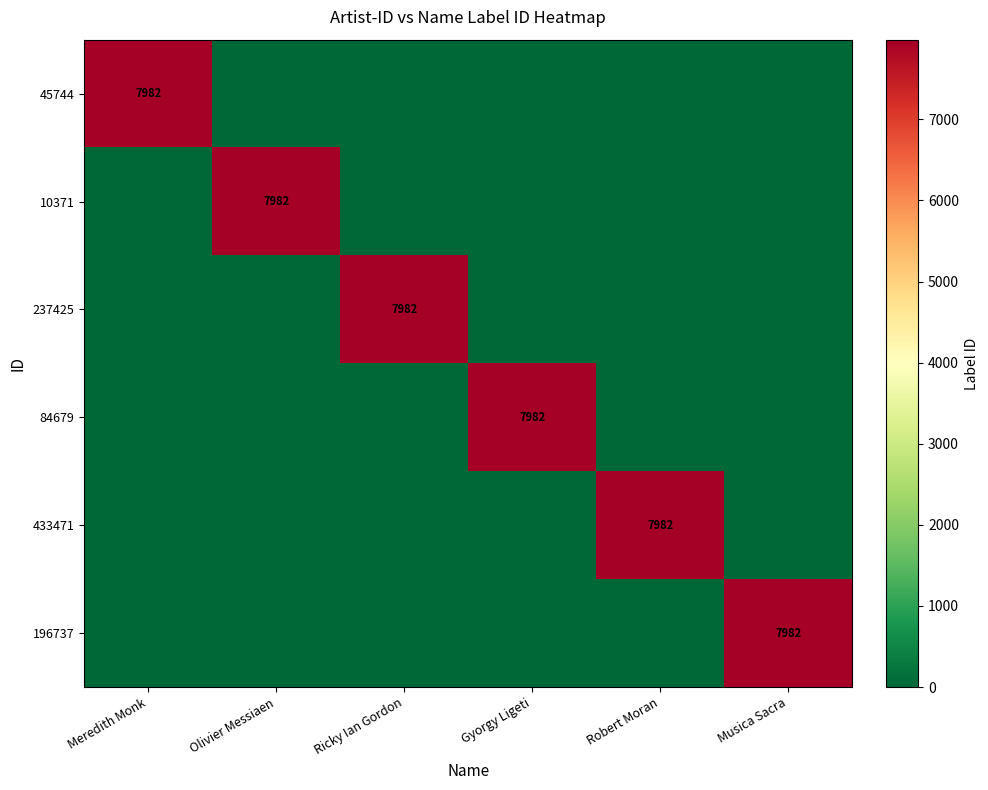

The value of 84679 at Olivier Messiaen is -4838.2. True or false?

False